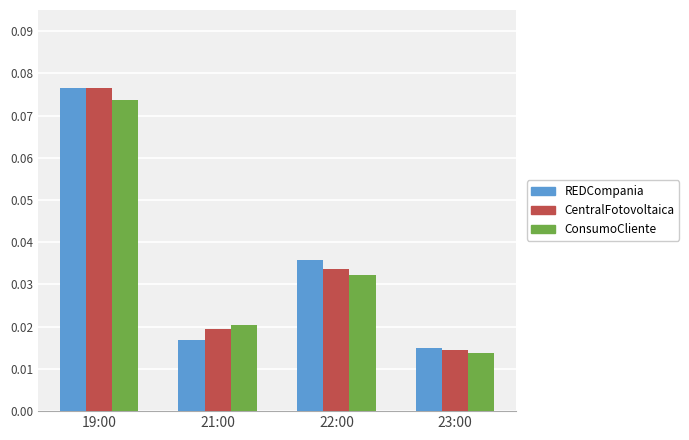

At which category is the sum across all series the highest?

19:00